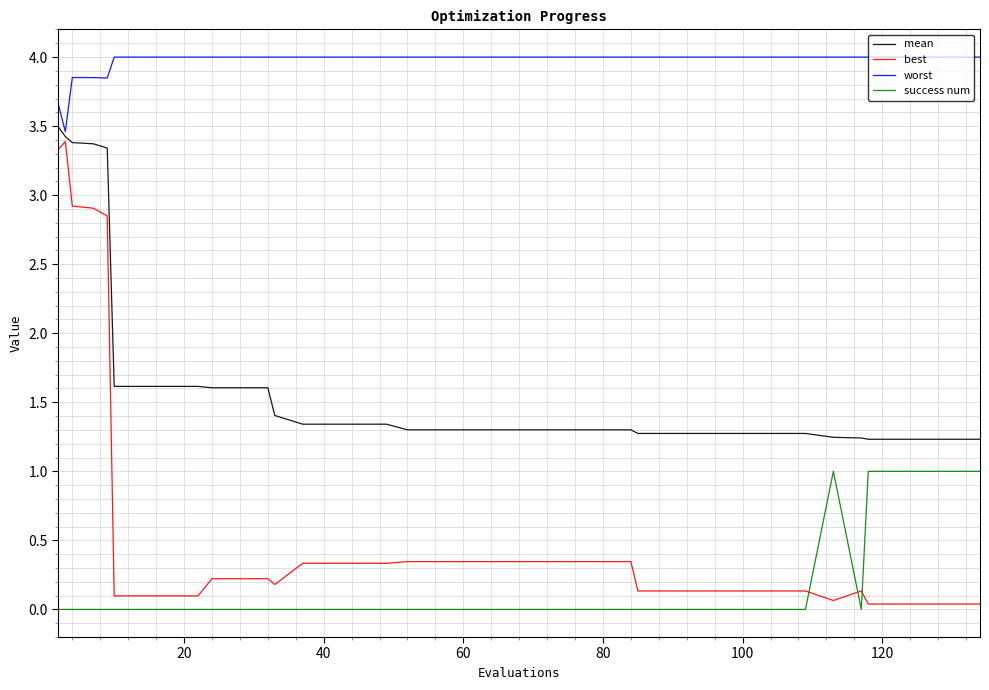

What is the maximum value for worst?

4.0